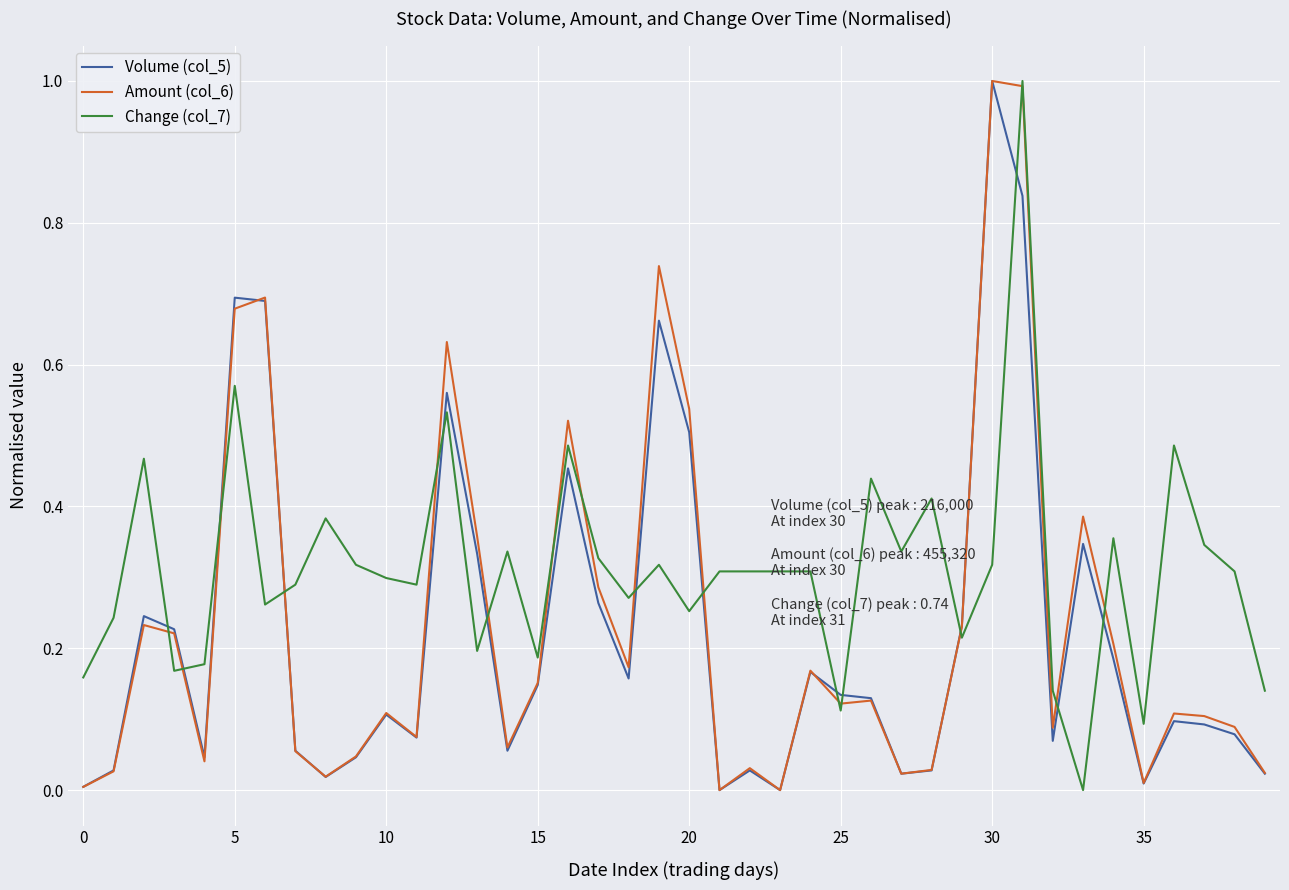

Which series has the largest total across all categories?

Change (col_7)